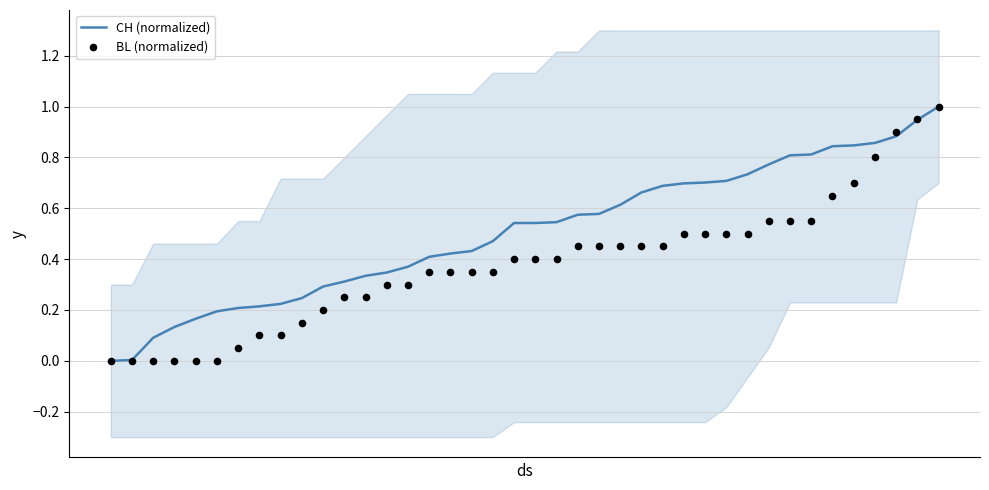

At how many categories does at least one series exceed 0?

39